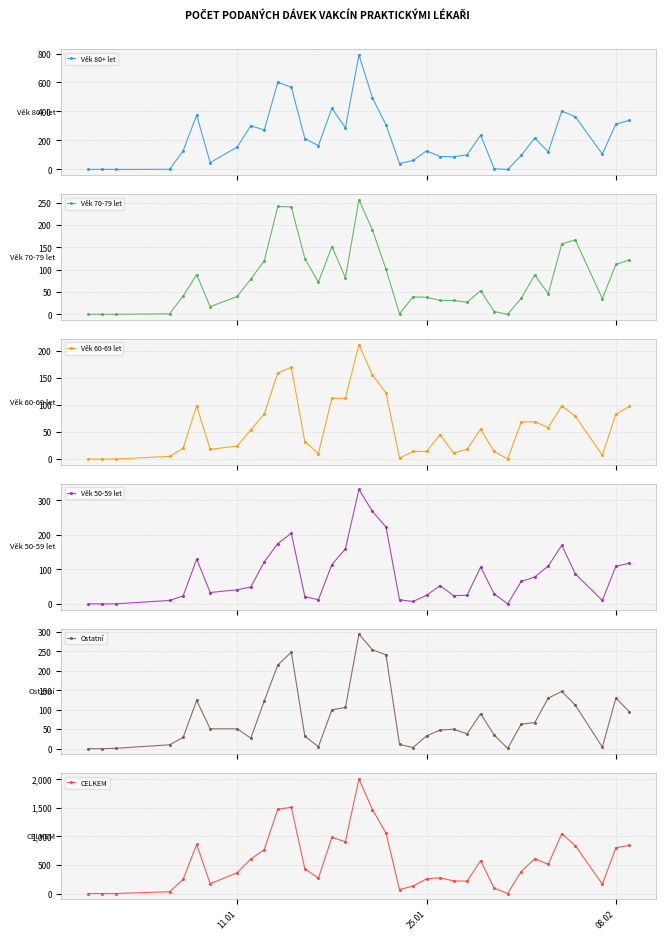

What is the value of the Ostatní point at the 16th from the left?

106